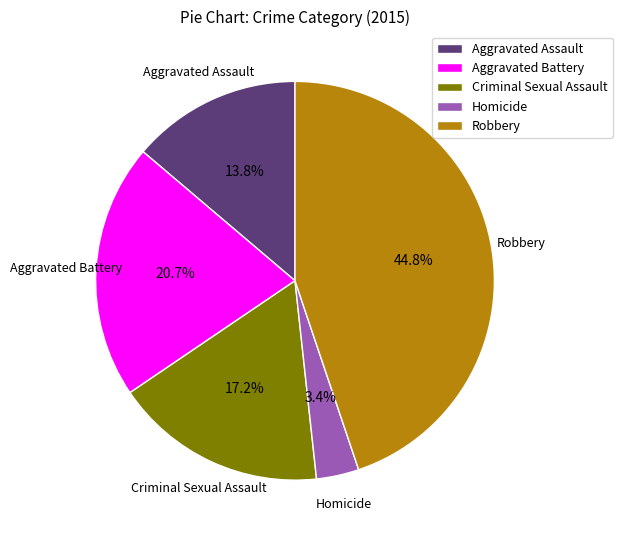

How many slices are in this pie chart?

5